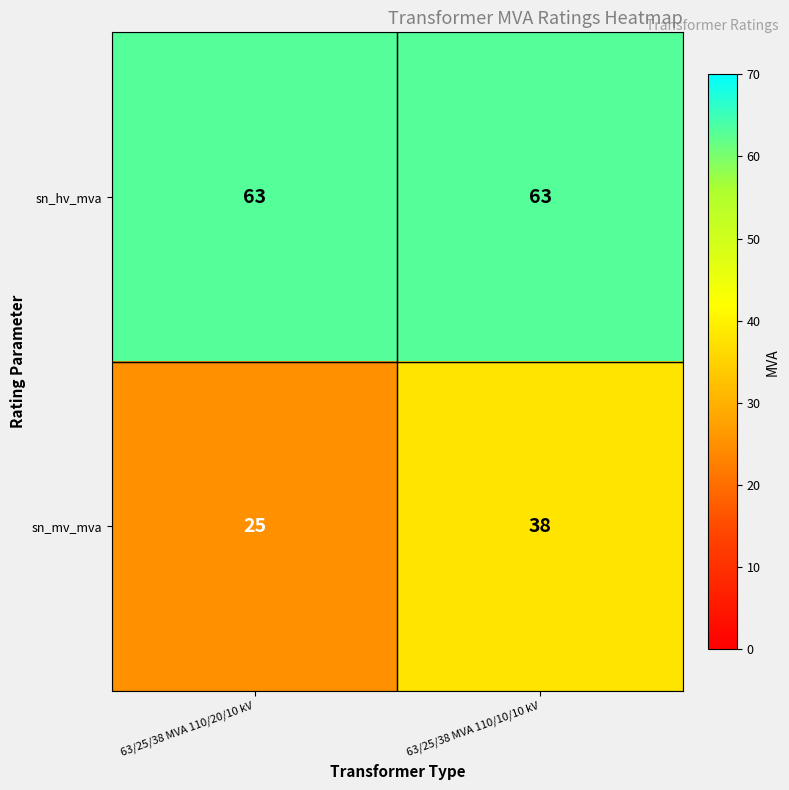

Which series has the largest total across all categories?

sn_hv_mva